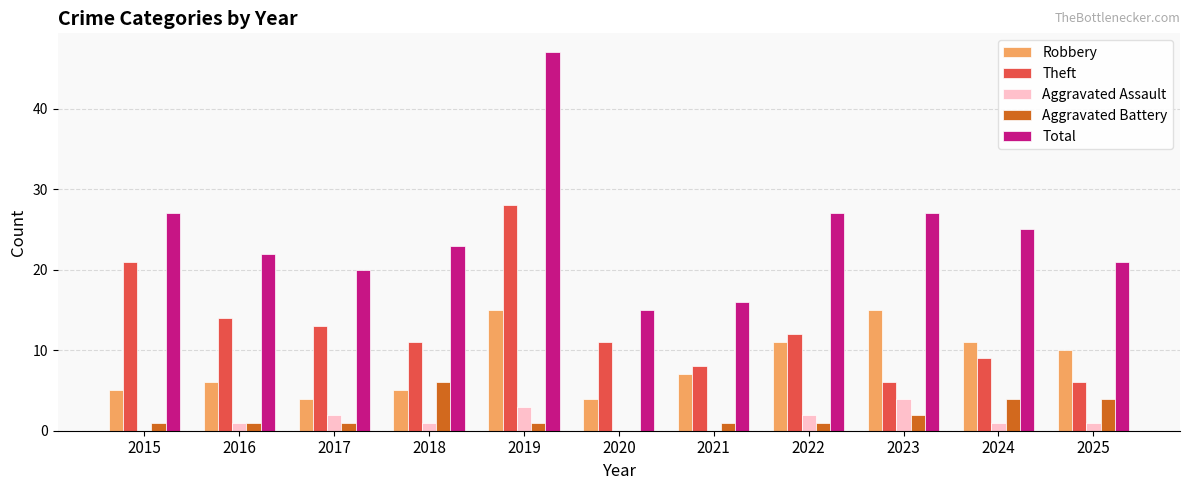

True or false: Aggravated Battery has a value of 6 at 2018.

True